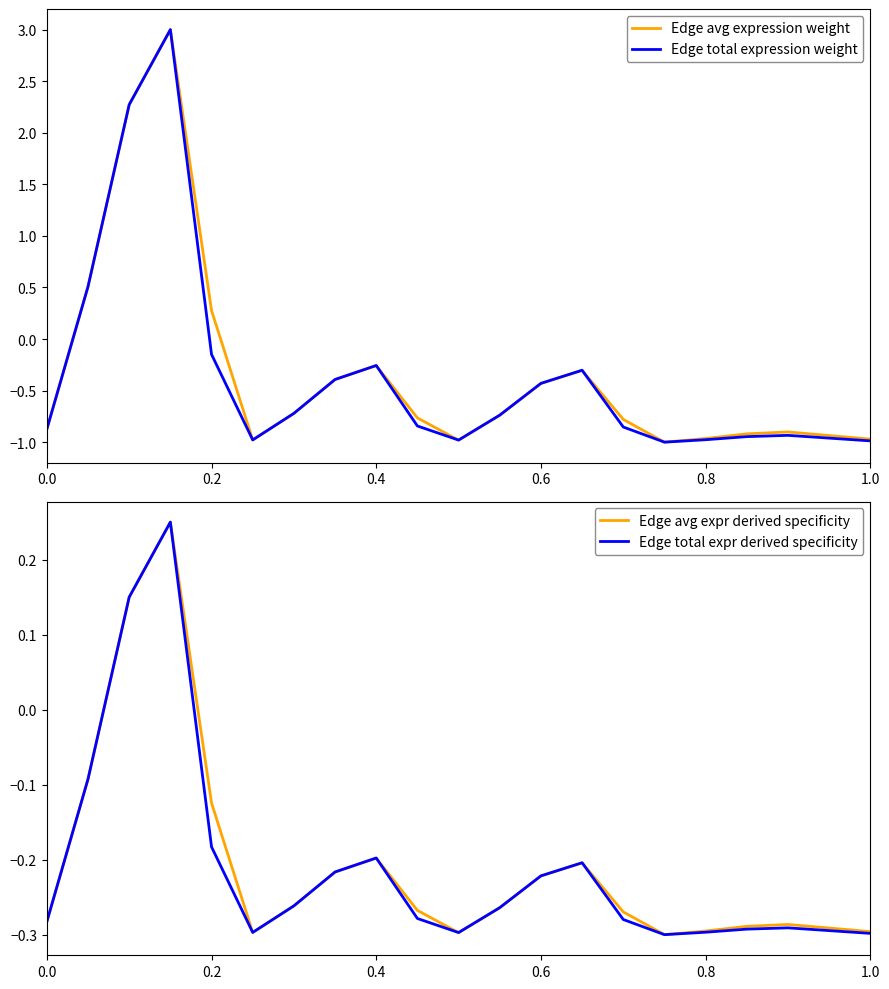

In Edge avg expr derived specificity, how many points are higher than both neighbors (excluding endpoints)?

4